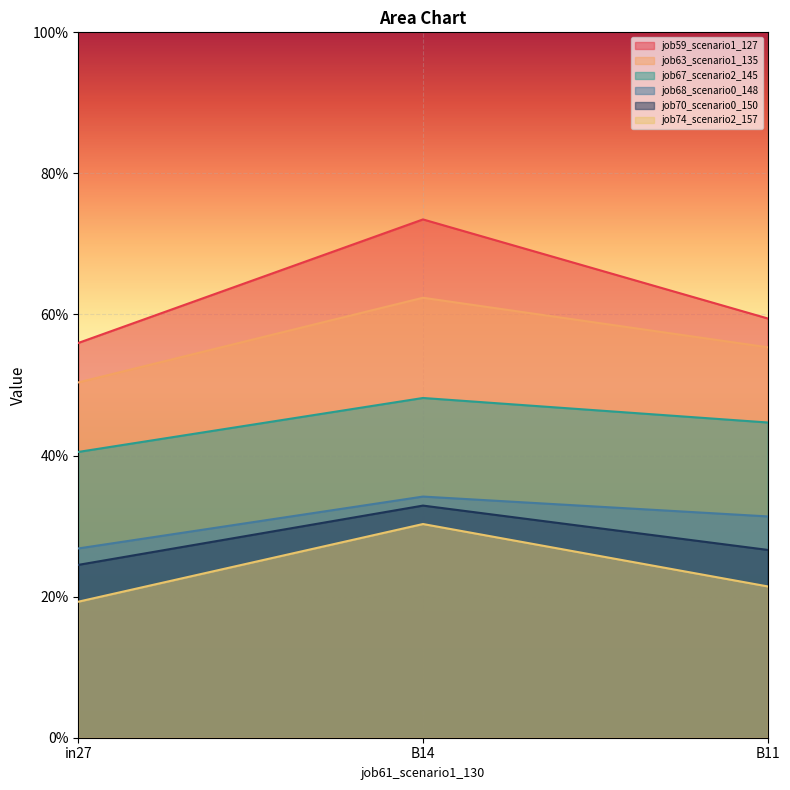

What position from the left is B14?

2